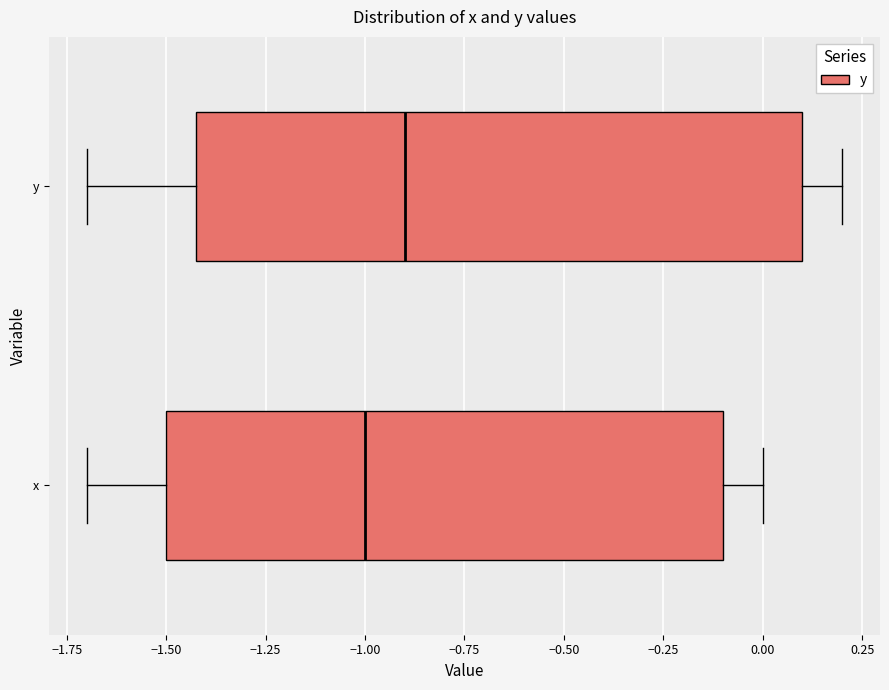

Where does the left whisker of the box for x end on the x-axis? The values are not printed on the chart, so give them approximately, as read against the axis.

-1.7